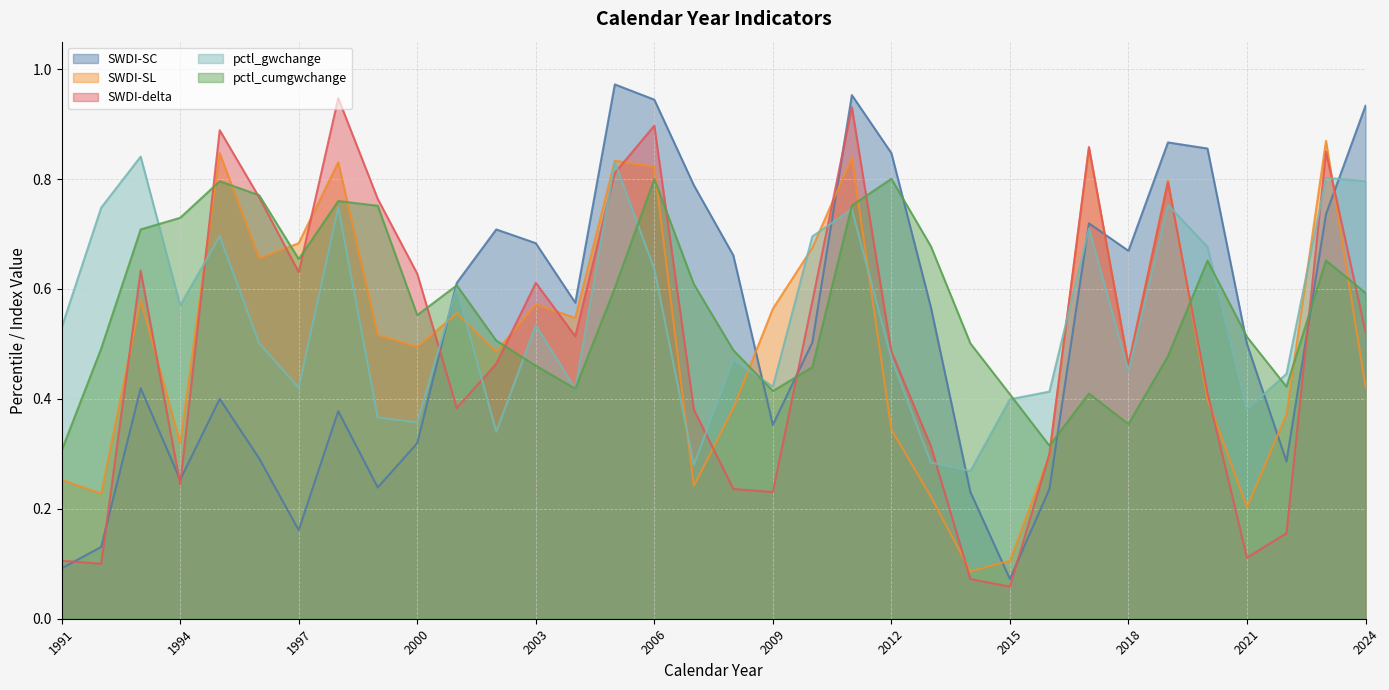

What is the average value of the pctl_gwchange series?

0.5